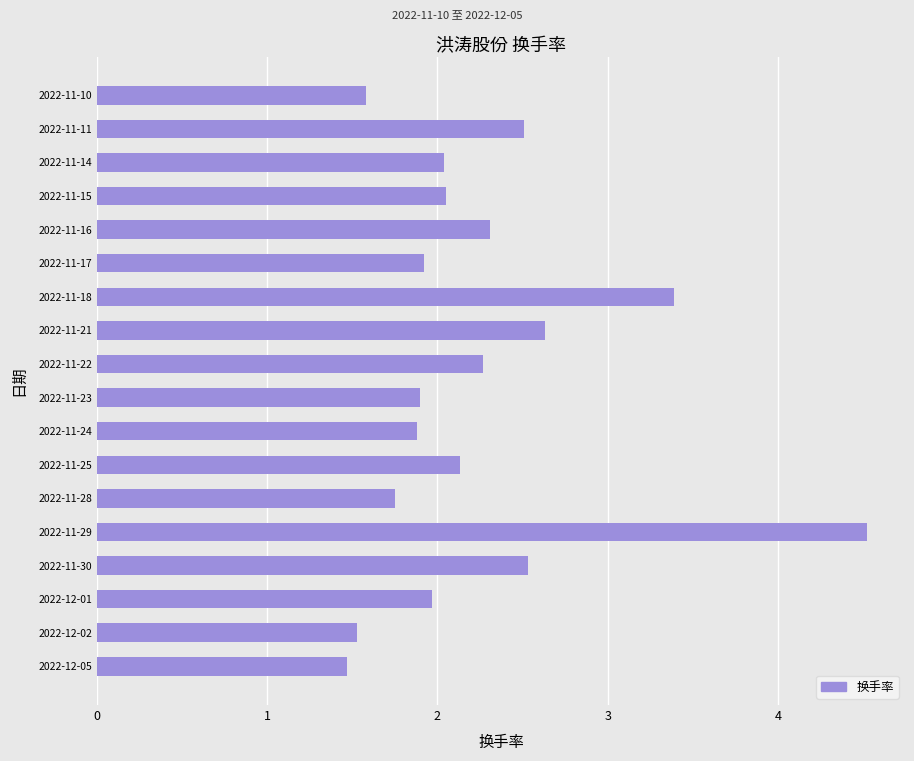

What is the sum of all values?

40.4